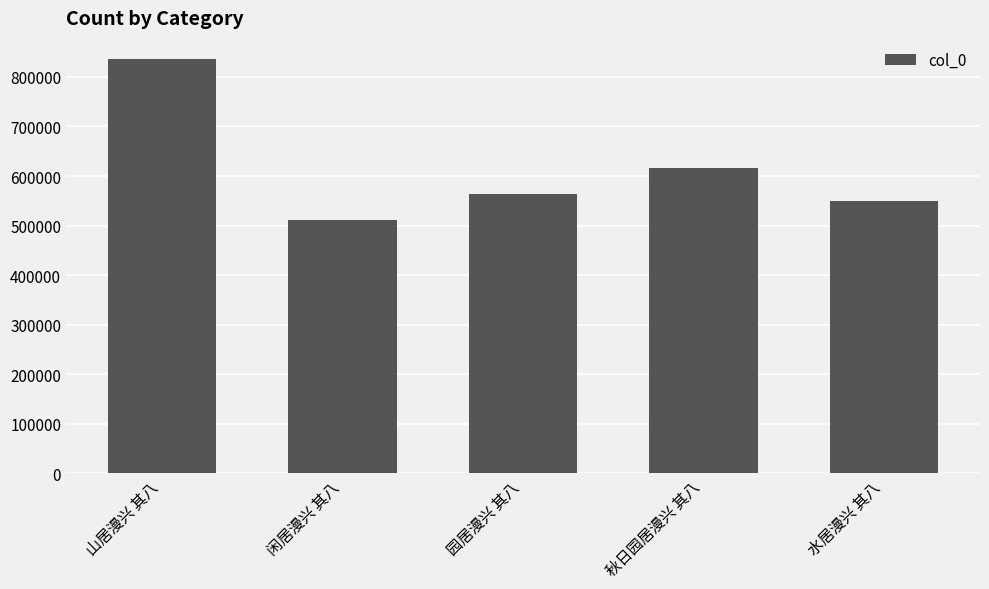

List the labels in order of value, largest first.

山居漫兴 其八, 秋日园居漫兴 其八, 园居漫兴 其八, 水居漫兴 其八, 闲居漫兴 其八